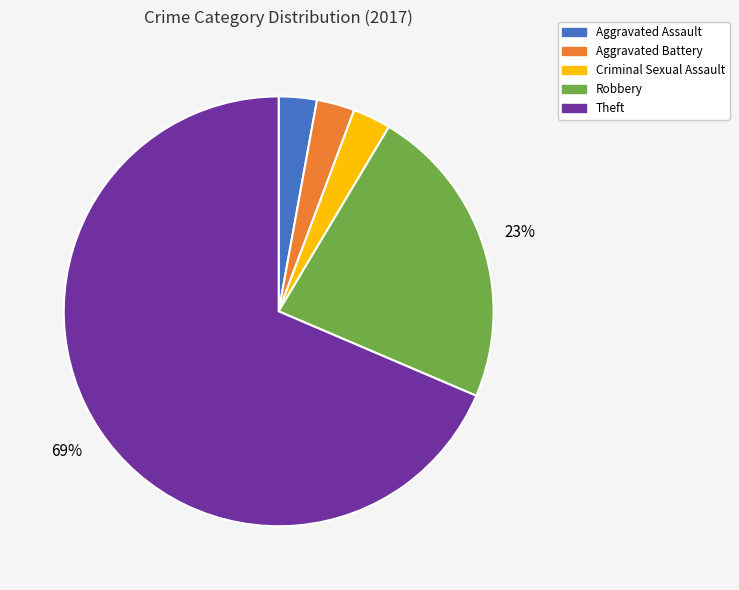

How many slices are in this pie chart?

5